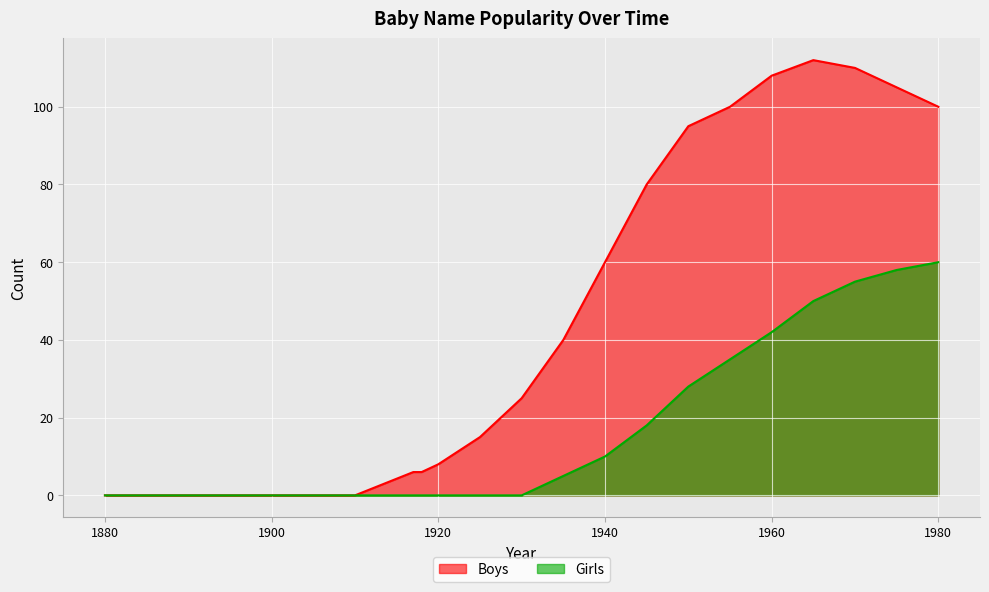

True or false: Boys and Girls intersect in this chart.

False